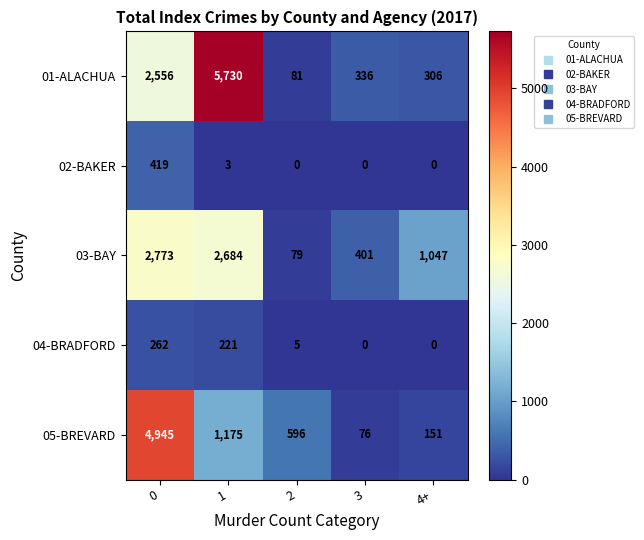

What is the lowest value of the 05-BREVARD series?

76